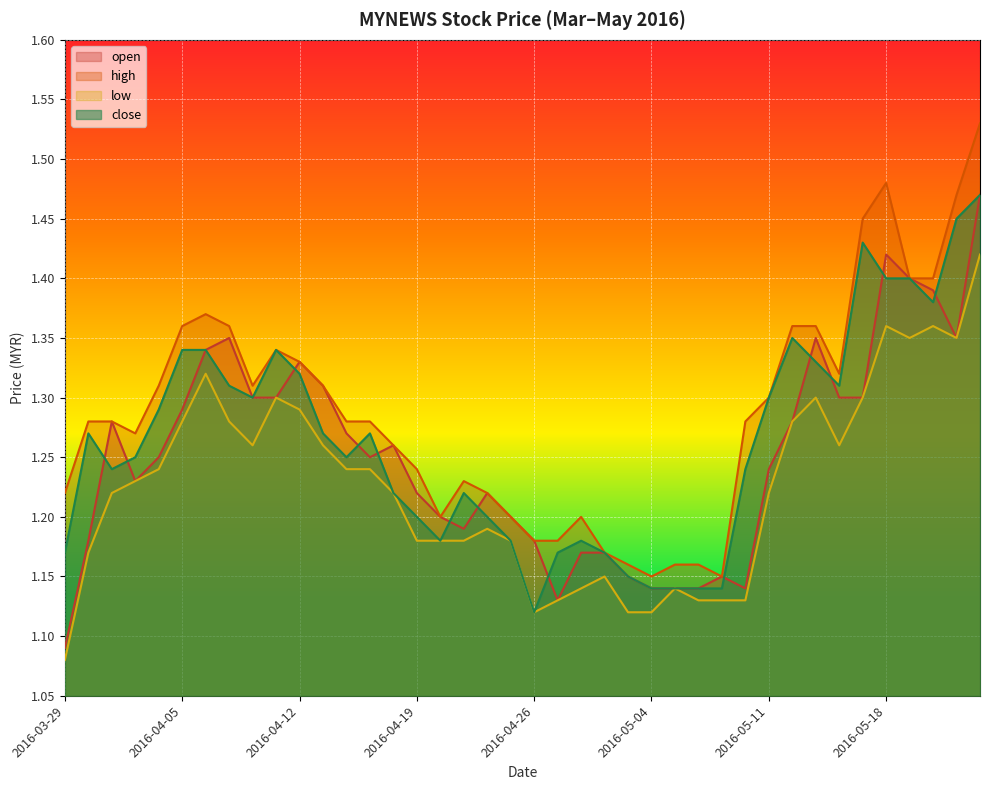

Reading left to right, extract all data points from this chart.

open: 2016-03-29=1.1	2016-03-30=1.2	2016-03-31=1.3	2016-04-01=1.2	2016-04-04=1.2	2016-04-05=1.3	2016-04-06=1.3	2016-04-07=1.4	2016-04-08=1.3	2016-04-11=1.3	2016-04-12=1.3	2016-04-13=1.3	2016-04-14=1.3	2016-04-15=1.2	2016-04-18=1.3	2016-04-19=1.2	2016-04-20=1.2	2016-04-21=1.2	2016-04-22=1.2	2016-04-25=1.2	2016-04-26=1.2	2016-04-27=1.1	2016-04-28=1.2	2016-04-29=1.2	2016-05-03=1.1	2016-05-04=1.1	2016-05-05=1.1	2016-05-06=1.1	2016-05-09=1.1	2016-05-10=1.1	2016-05-11=1.2	2016-05-12=1.3	2016-05-13=1.4	2016-05-16=1.3	2016-05-17=1.3	2016-05-18=1.4	2016-05-19=1.4	2016-05-20=1.4	2016-05-23=1.4	2016-05-24=1.5
high: 2016-03-29=1.2	2016-03-30=1.3	2016-03-31=1.3	2016-04-01=1.3	2016-04-04=1.3	2016-04-05=1.4	2016-04-06=1.4	2016-04-07=1.4	2016-04-08=1.3	2016-04-11=1.3	2016-04-12=1.3	2016-04-13=1.3	2016-04-14=1.3	2016-04-15=1.3	2016-04-18=1.3	2016-04-19=1.2	2016-04-20=1.2	2016-04-21=1.2	2016-04-22=1.2	2016-04-25=1.2	2016-04-26=1.2	2016-04-27=1.2	2016-04-28=1.2	2016-04-29=1.2	2016-05-03=1.2	2016-05-04=1.1	2016-05-05=1.2	2016-05-06=1.2	2016-05-09=1.1	2016-05-10=1.3	2016-05-11=1.3	2016-05-12=1.4	2016-05-13=1.4	2016-05-16=1.3	2016-05-17=1.4	2016-05-18=1.5	2016-05-19=1.4	2016-05-20=1.4	2016-05-23=1.5	2016-05-24=1.5
low: 2016-03-29=1.1	2016-03-30=1.2	2016-03-31=1.2	2016-04-01=1.2	2016-04-04=1.2	2016-04-05=1.3	2016-04-06=1.3	2016-04-07=1.3	2016-04-08=1.3	2016-04-11=1.3	2016-04-12=1.3	2016-04-13=1.3	2016-04-14=1.2	2016-04-15=1.2	2016-04-18=1.2	2016-04-19=1.2	2016-04-20=1.2	2016-04-21=1.2	2016-04-22=1.2	2016-04-25=1.2	2016-04-26=1.1	2016-04-27=1.1	2016-04-28=1.1	2016-04-29=1.1	2016-05-03=1.1	2016-05-04=1.1	2016-05-05=1.1	2016-05-06=1.1	2016-05-09=1.1	2016-05-10=1.1	2016-05-11=1.2	2016-05-12=1.3	2016-05-13=1.3	2016-05-16=1.3	2016-05-17=1.3	2016-05-18=1.4	2016-05-19=1.4	2016-05-20=1.4	2016-05-23=1.4	2016-05-24=1.4
close: 2016-03-29=1.2	2016-03-30=1.3	2016-03-31=1.2	2016-04-01=1.2	2016-04-04=1.3	2016-04-05=1.3	2016-04-06=1.3	2016-04-07=1.3	2016-04-08=1.3	2016-04-11=1.3	2016-04-12=1.3	2016-04-13=1.3	2016-04-14=1.2	2016-04-15=1.3	2016-04-18=1.2	2016-04-19=1.2	2016-04-20=1.2	2016-04-21=1.2	2016-04-22=1.2	2016-04-25=1.2	2016-04-26=1.1	2016-04-27=1.2	2016-04-28=1.2	2016-04-29=1.2	2016-05-03=1.1	2016-05-04=1.1	2016-05-05=1.1	2016-05-06=1.1	2016-05-09=1.1	2016-05-10=1.2	2016-05-11=1.3	2016-05-12=1.4	2016-05-13=1.3	2016-05-16=1.3	2016-05-17=1.4	2016-05-18=1.4	2016-05-19=1.4	2016-05-20=1.4	2016-05-23=1.4	2016-05-24=1.5